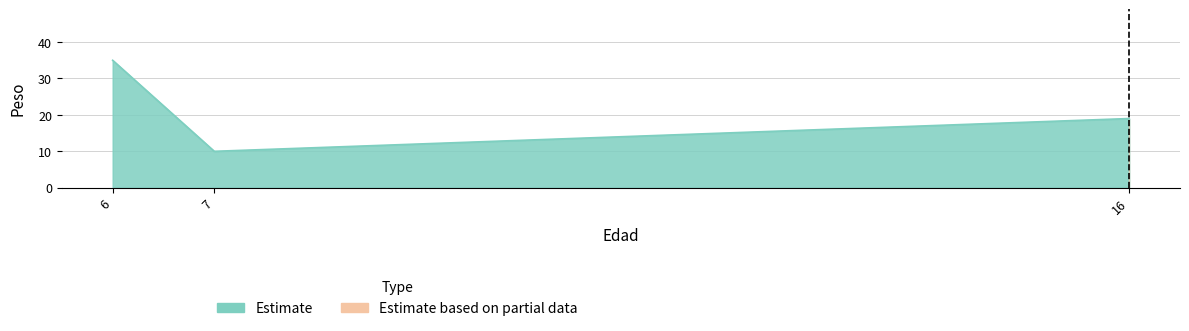

Between 7 and 16, which is larger?

16